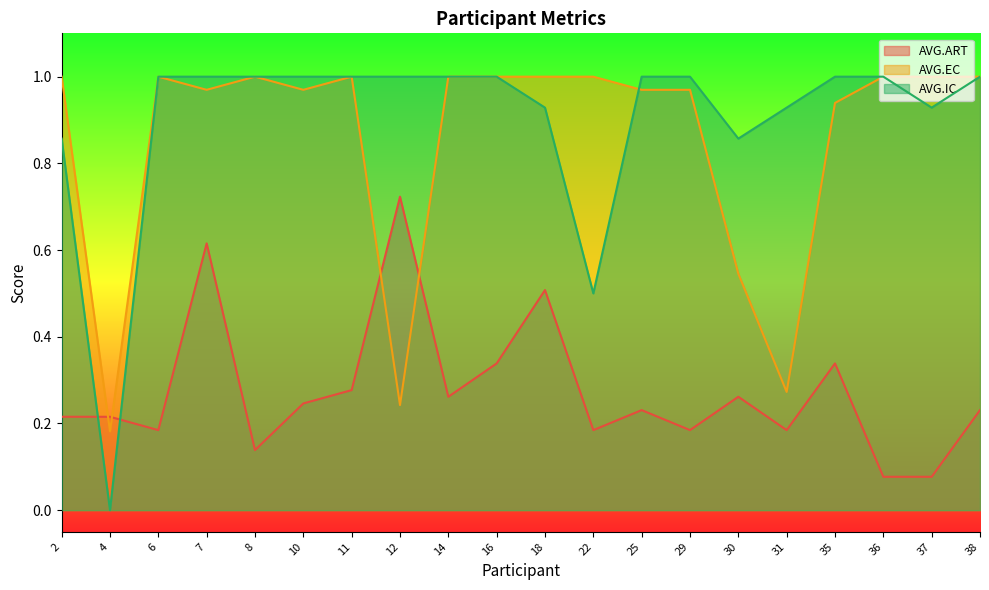

In AVG.ART, how many points are lower than both neighbors (excluding endpoints)?

6